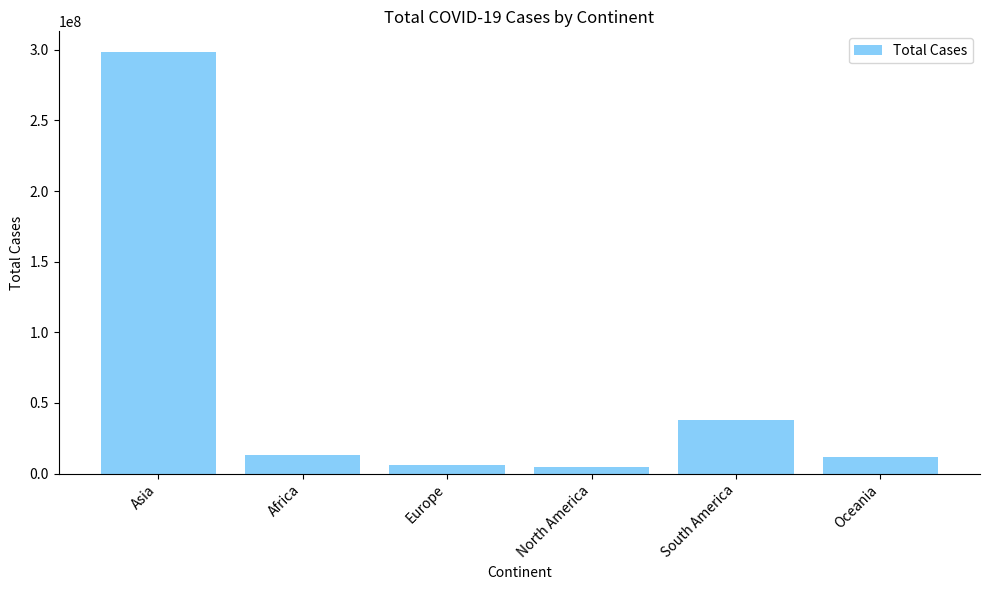

True or false: the data shows 4688830 at North America.

True